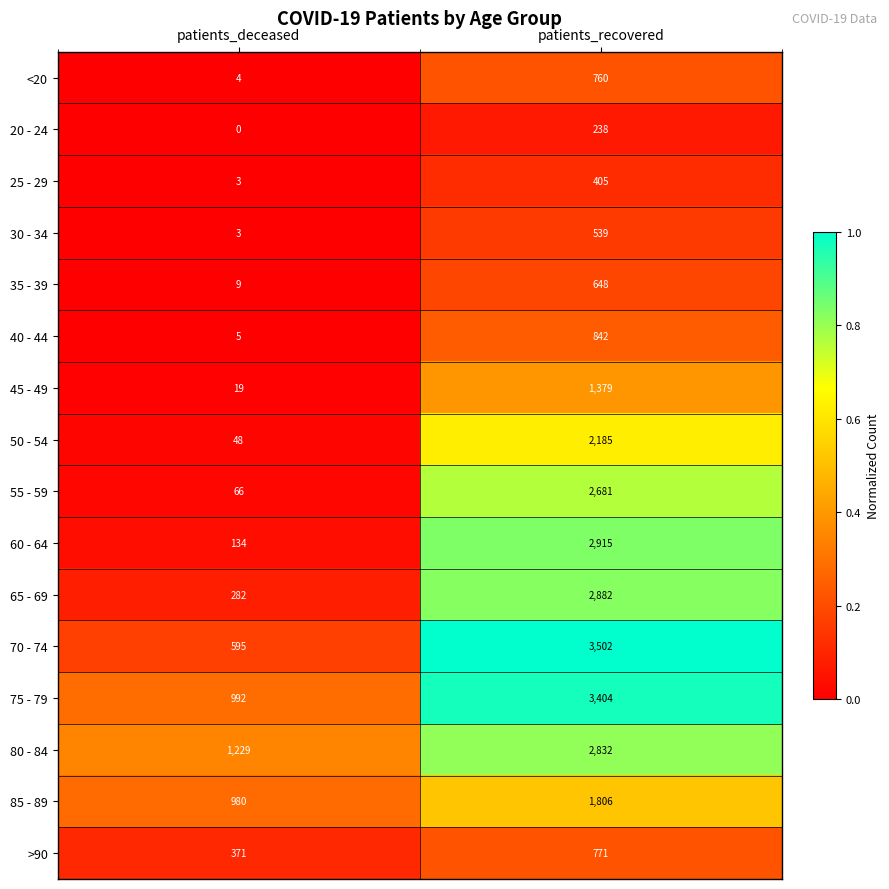

Rank the series at patients_recovered from lowest to highest value.

20 - 24, 25 - 29, 30 - 34, 35 - 39, <20, >90, 40 - 44, 45 - 49, 85 - 89, 50 - 54, 55 - 59, 80 - 84, 65 - 69, 60 - 64, 75 - 79, 70 - 74